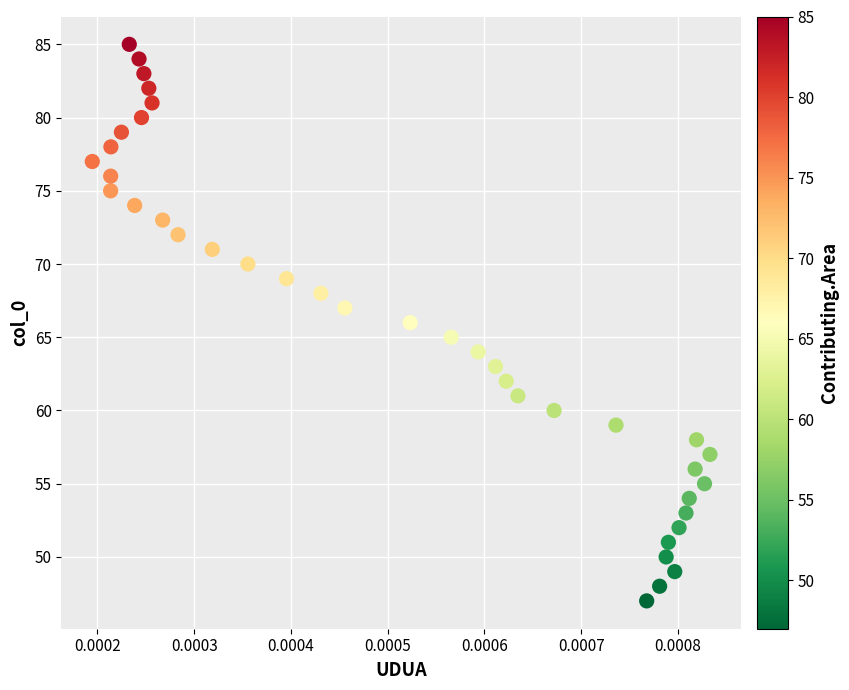

What is the range of Y values (max minus min)?

38